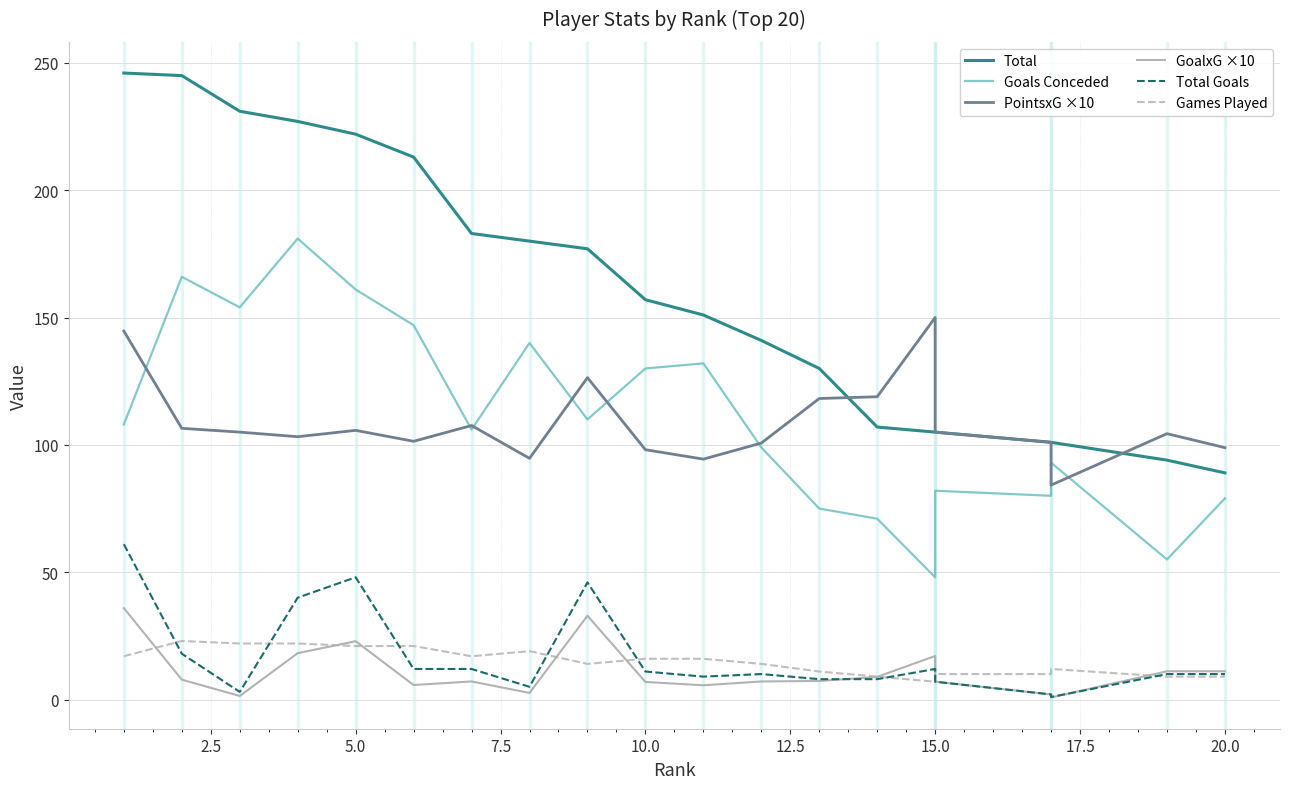

What is the average value of the GoalxG ×10 series?

11.0